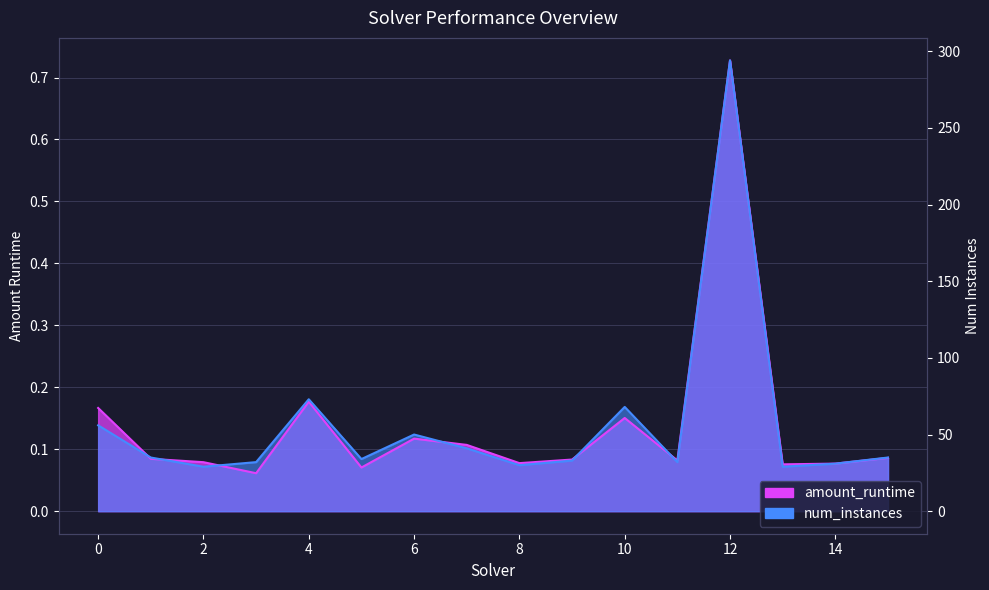

Is it true that num_instances equals 0.2 at 10?

True